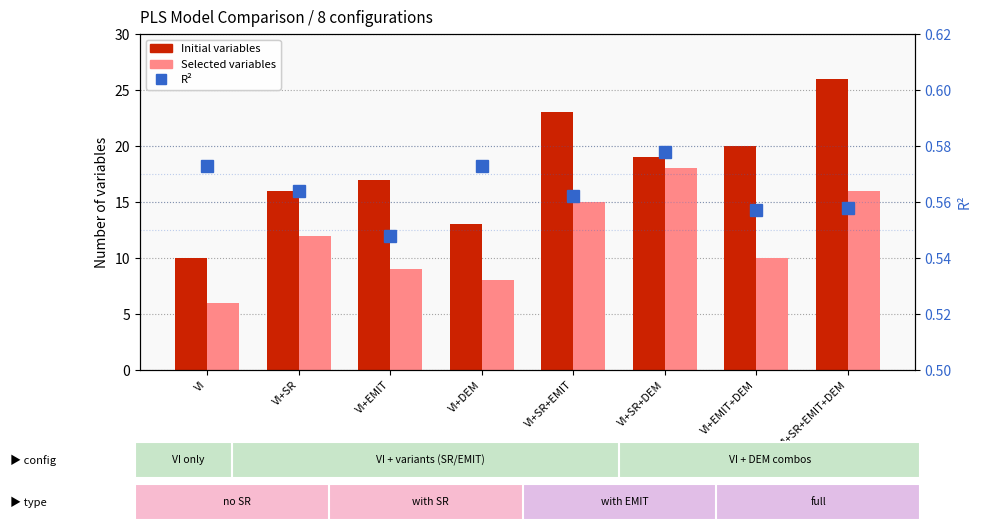

Is the value of Selected variables at VI+SR+DEM greater than the value of Initial variables at VI+SR+DEM?

No